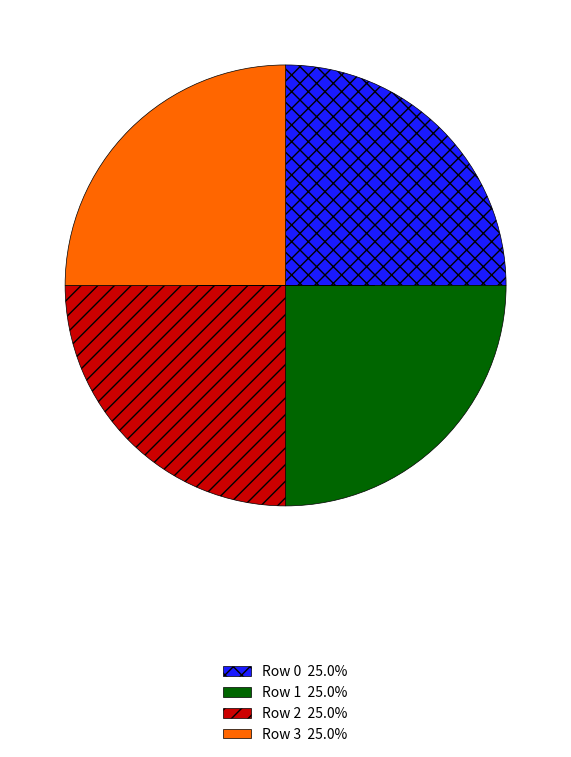

Does any single category account for the majority?

No